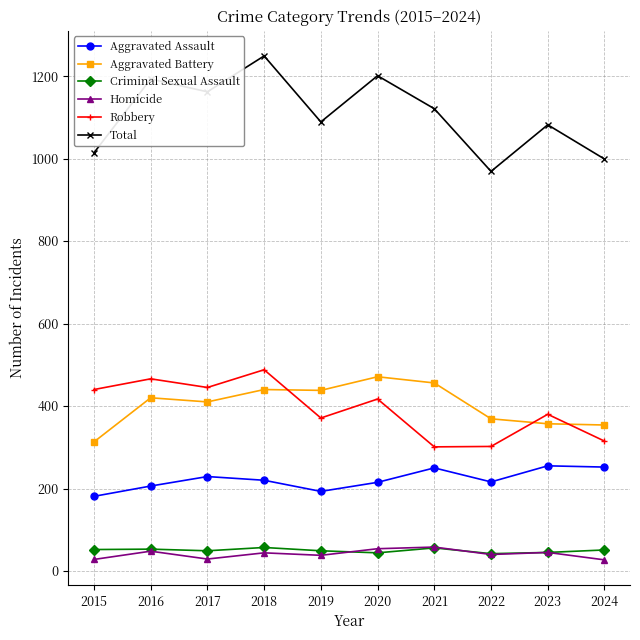

What is the value of the Homicide point at the 4th from the left?

44